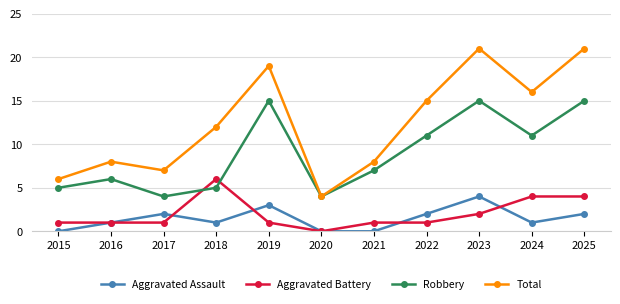

Is this an area chart (filled region under the line)?

No